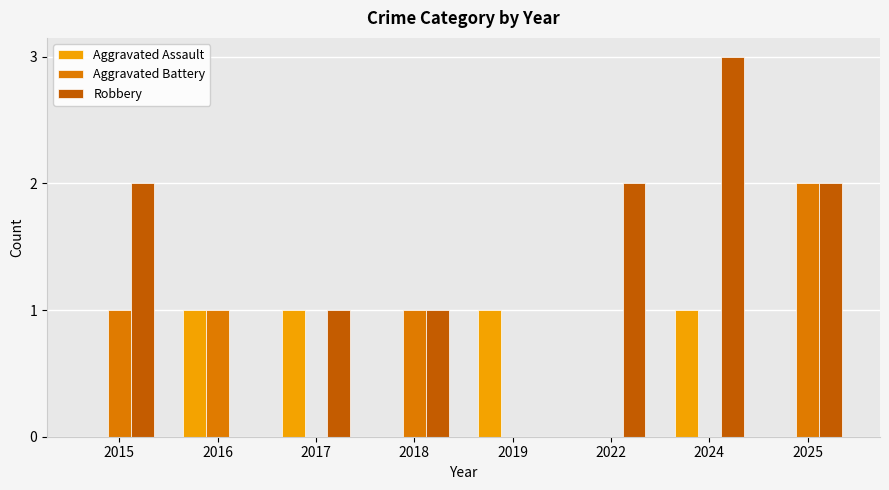

Is the value of Aggravated Assault at 2017 greater than the value of Robbery at 2015?

No